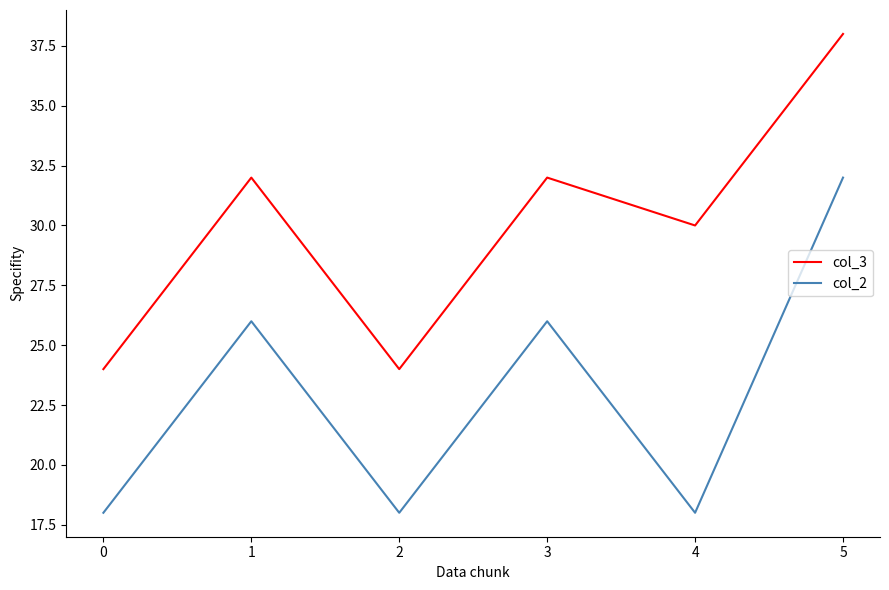

True or false: col_3 and col_2 cross at least once.

False